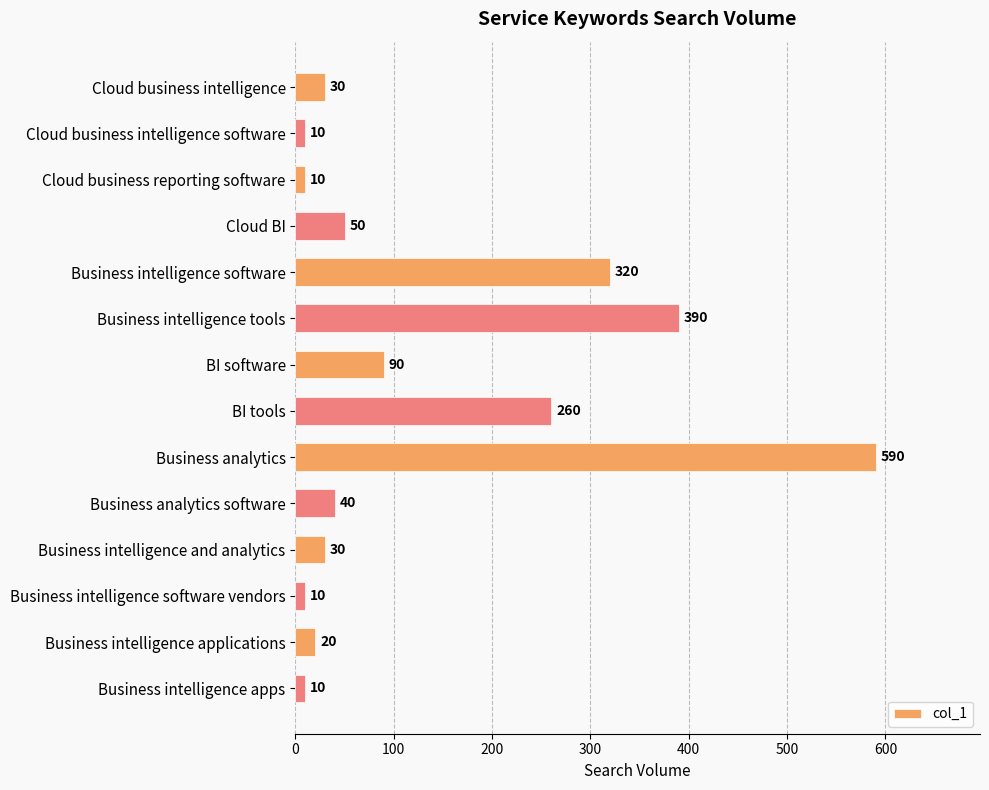

Reading top to bottom, transcribe all the data shown in this chart.

Cloud business intelligence=30	Cloud business intelligence software=10	Cloud business reporting software=10	Cloud BI=50	Business intelligence software=320	Business intelligence tools=390	BI software=90	BI tools=260	Business analytics=590	Business analytics software=40	Business intelligence and analytics=30	Business intelligence software vendors=10	Business intelligence applications=20	Business intelligence apps=10